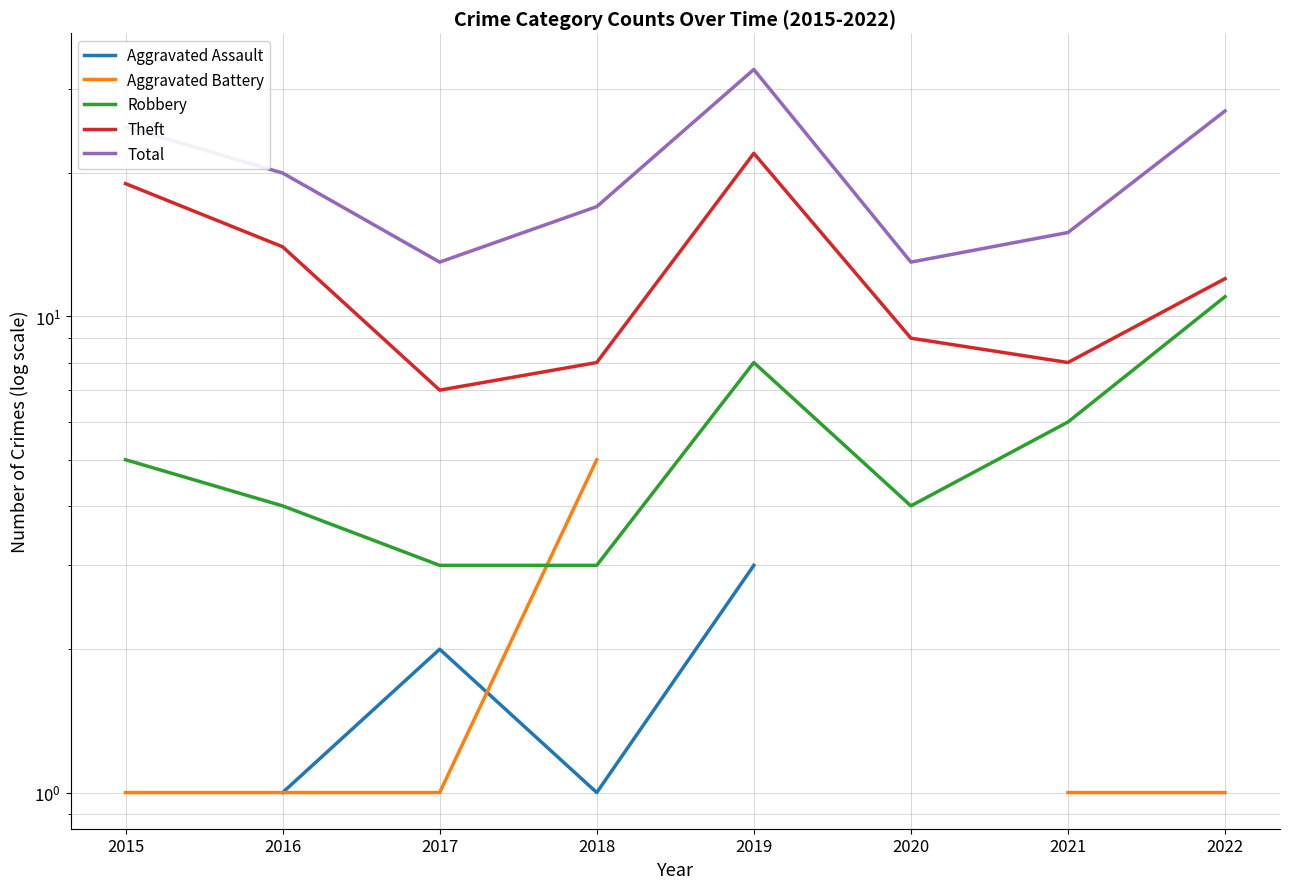

True or false: Aggravated Assault and Total intersect in this chart.

False